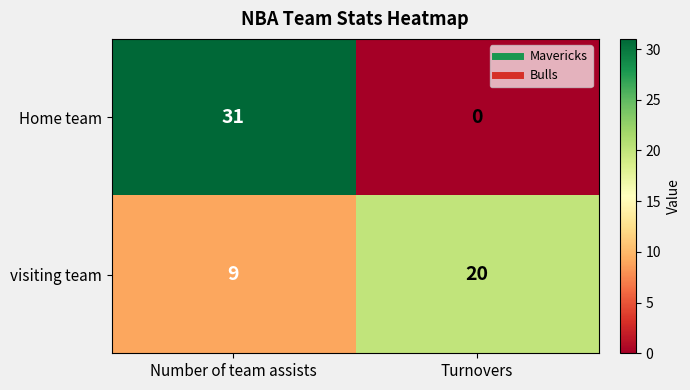

Reading left to right, transcribe all the data shown in this chart.

Home team: 31	0
visiting team: 9	20